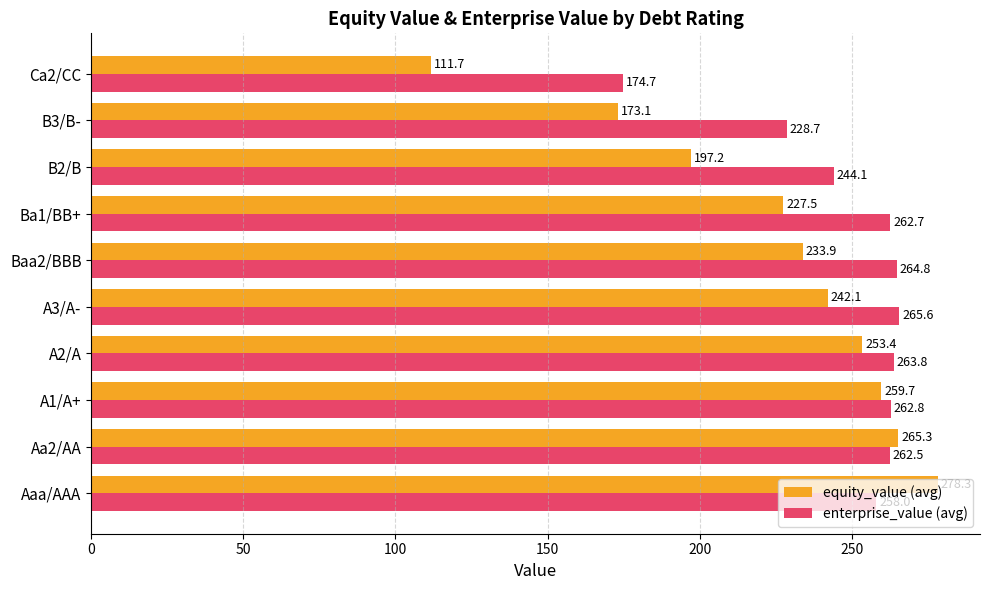

Which series has the largest range (max minus min)?

equity_value (avg)